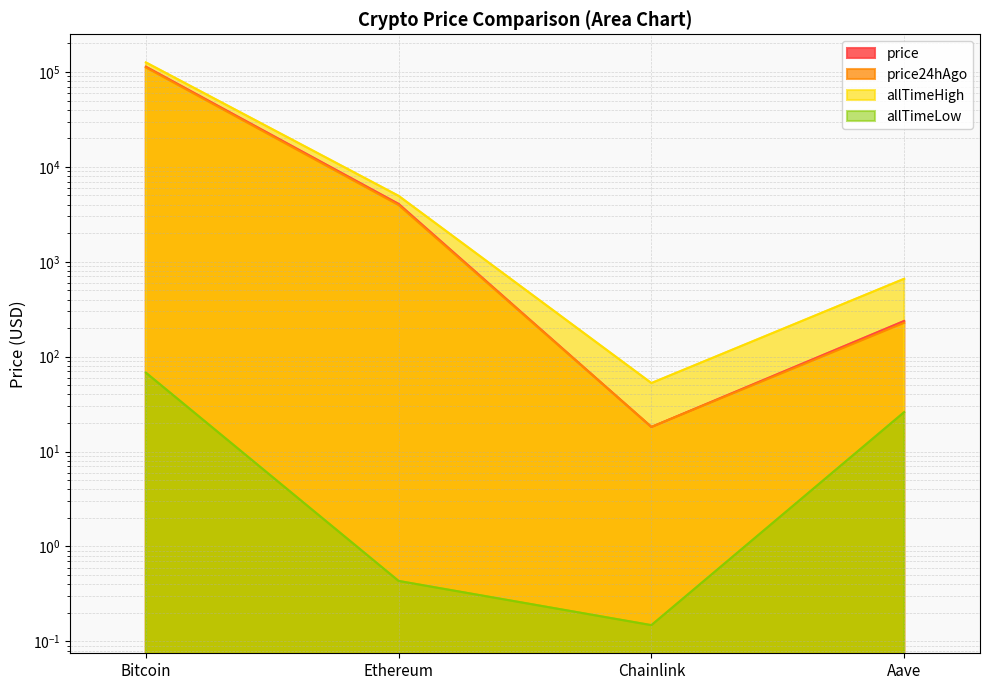

What are all the series names shown in the legend?

price, price24hAgo, allTimeHigh, allTimeLow